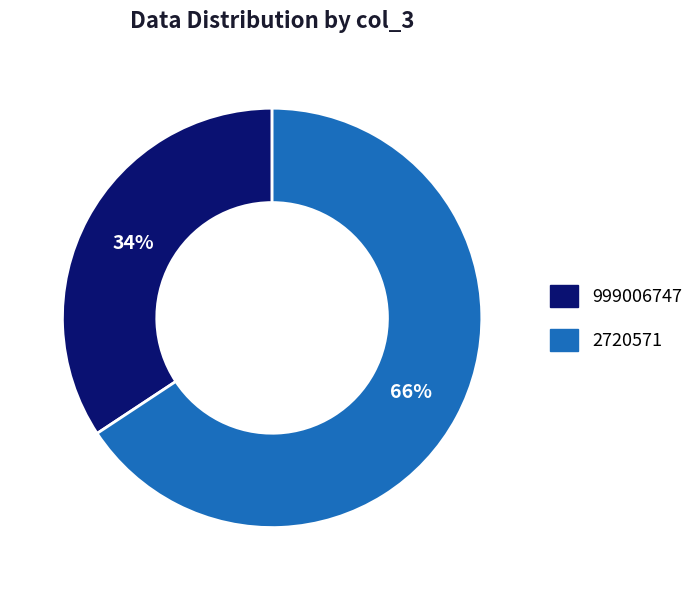

True or false: 2720571 accounts for 55% of the total.

False